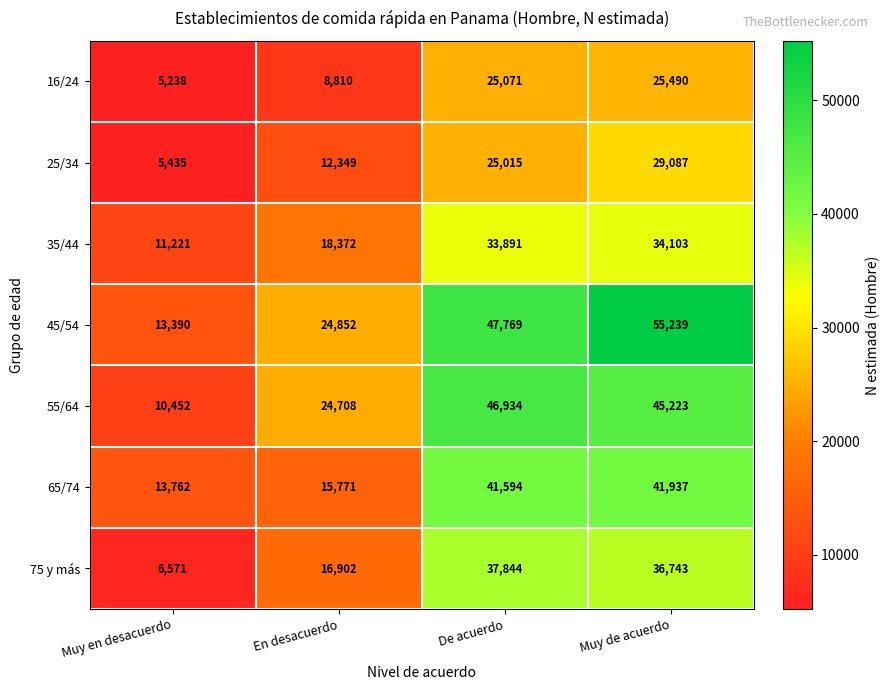

What is the sum of the 35/44 values at Muy en desacuerdo and En desacuerdo?

29593